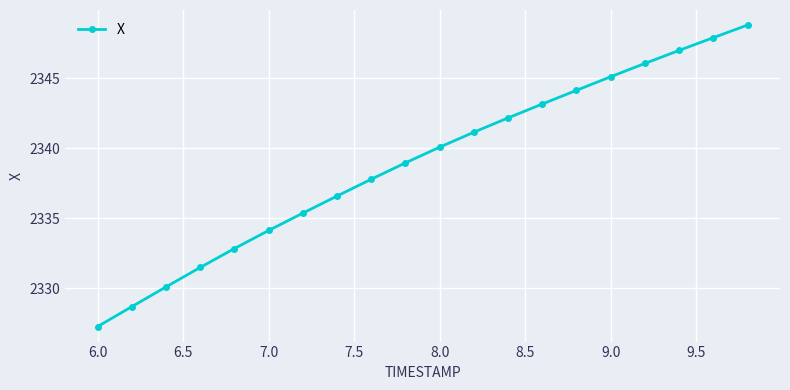

What is the value of the 18th point from the left?

2347.0